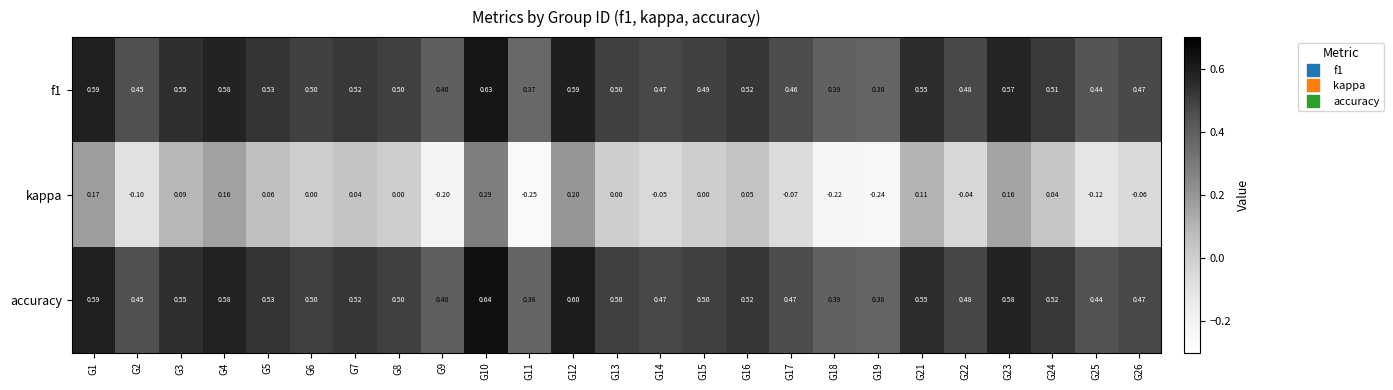

Which series has the widest spread of values?

kappa